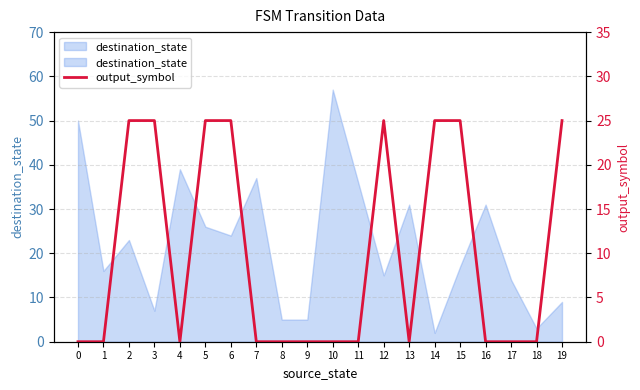

Reading left to right, what are all the values shown in this chart?

0=0	1=0	2=25	3=25	4=0	5=25	6=25	7=0	8=0	9=0	10=0	11=0	12=25	13=0	14=25	15=25	16=0	17=0	18=0	19=25